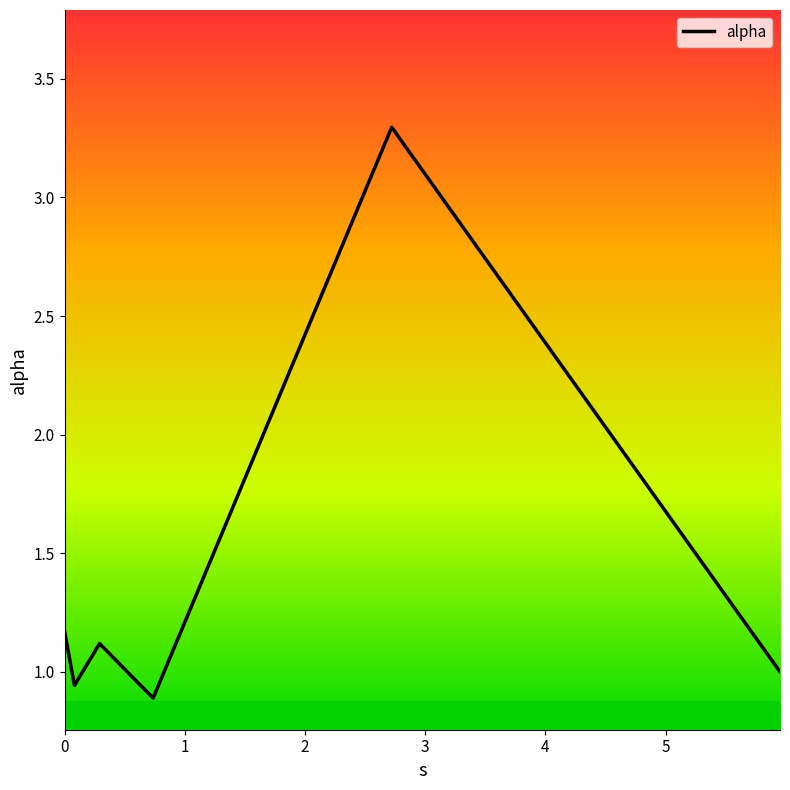

What is the greatest value displayed?

3.3